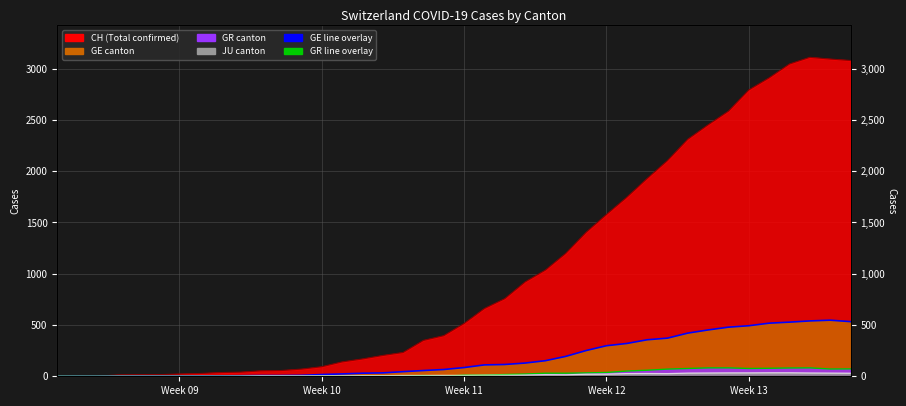

True or false: GE and CH cross at least once.

False